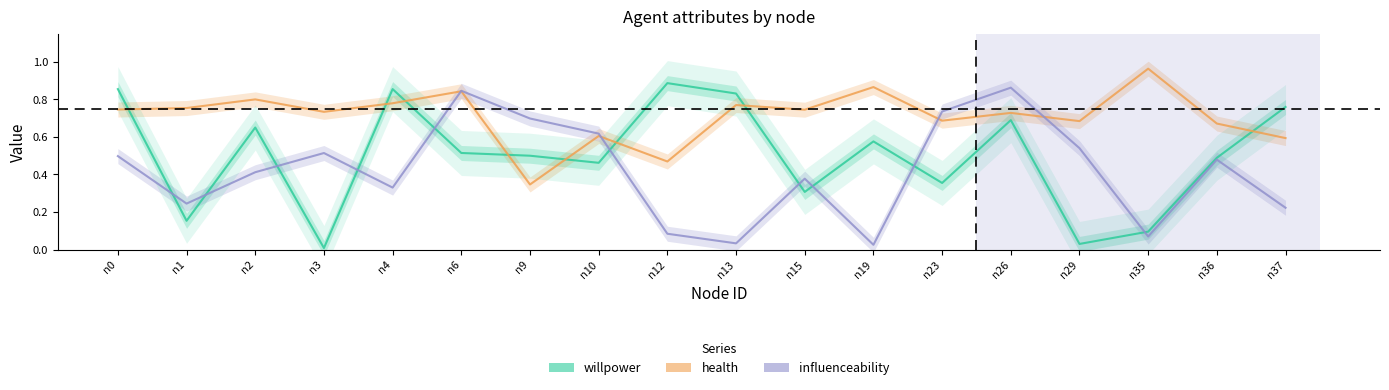

Which category has the lowest value across all series?

n3